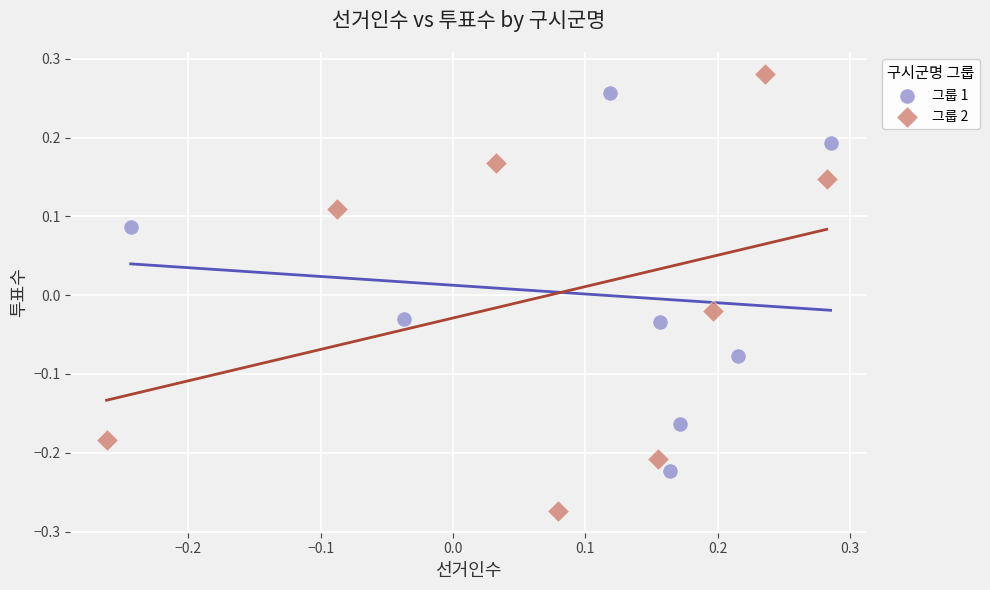

Which series reaches the minimum Y coordinate?

그룹 2